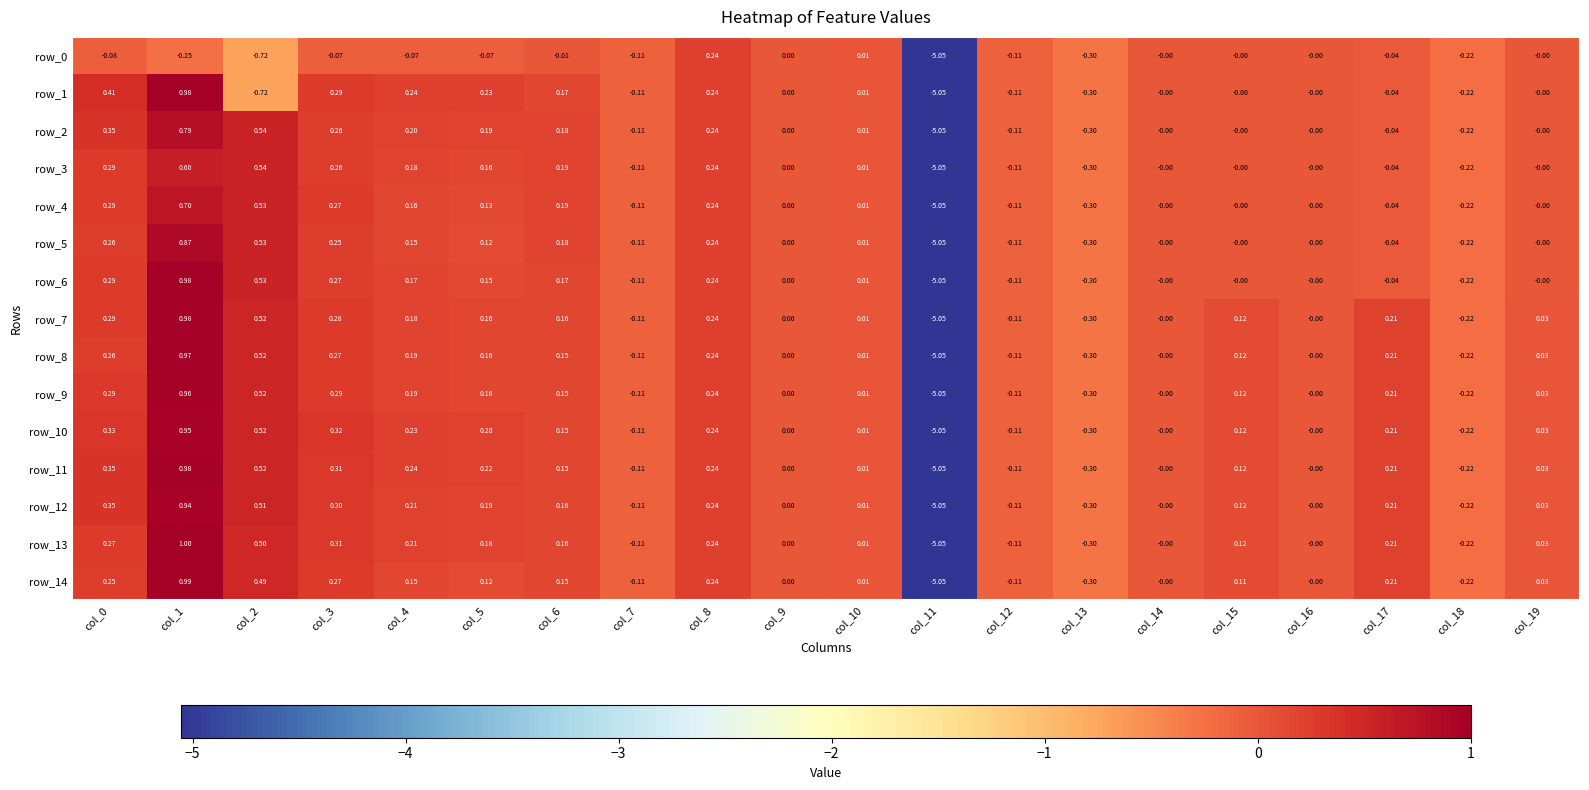

Which category has the highest value across all series?

col_1